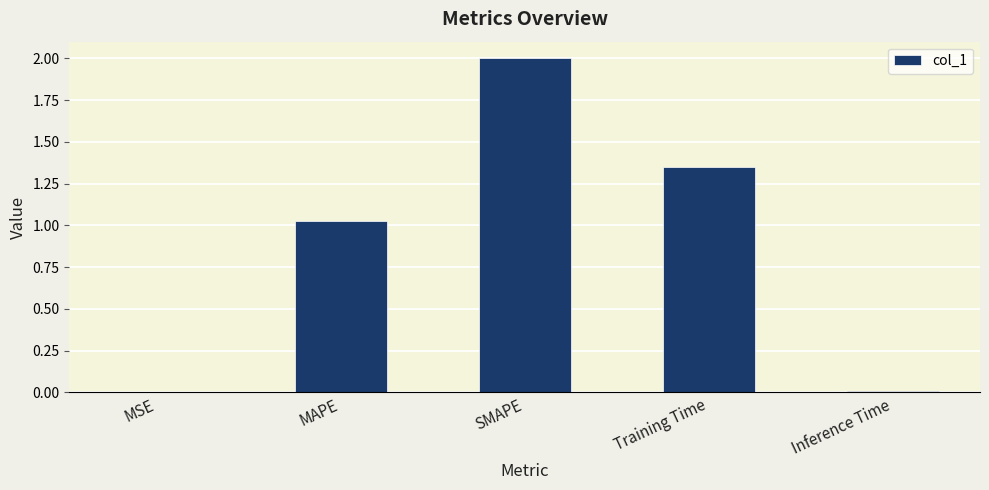

The value at Training Time is 0.7. True or false?

False